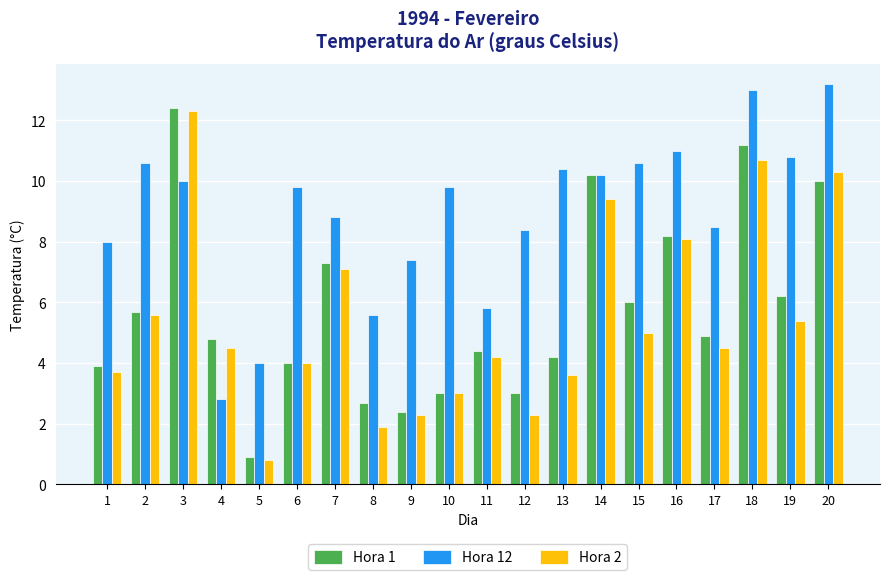

Where is Hora 1 nearest to the value 6?

15